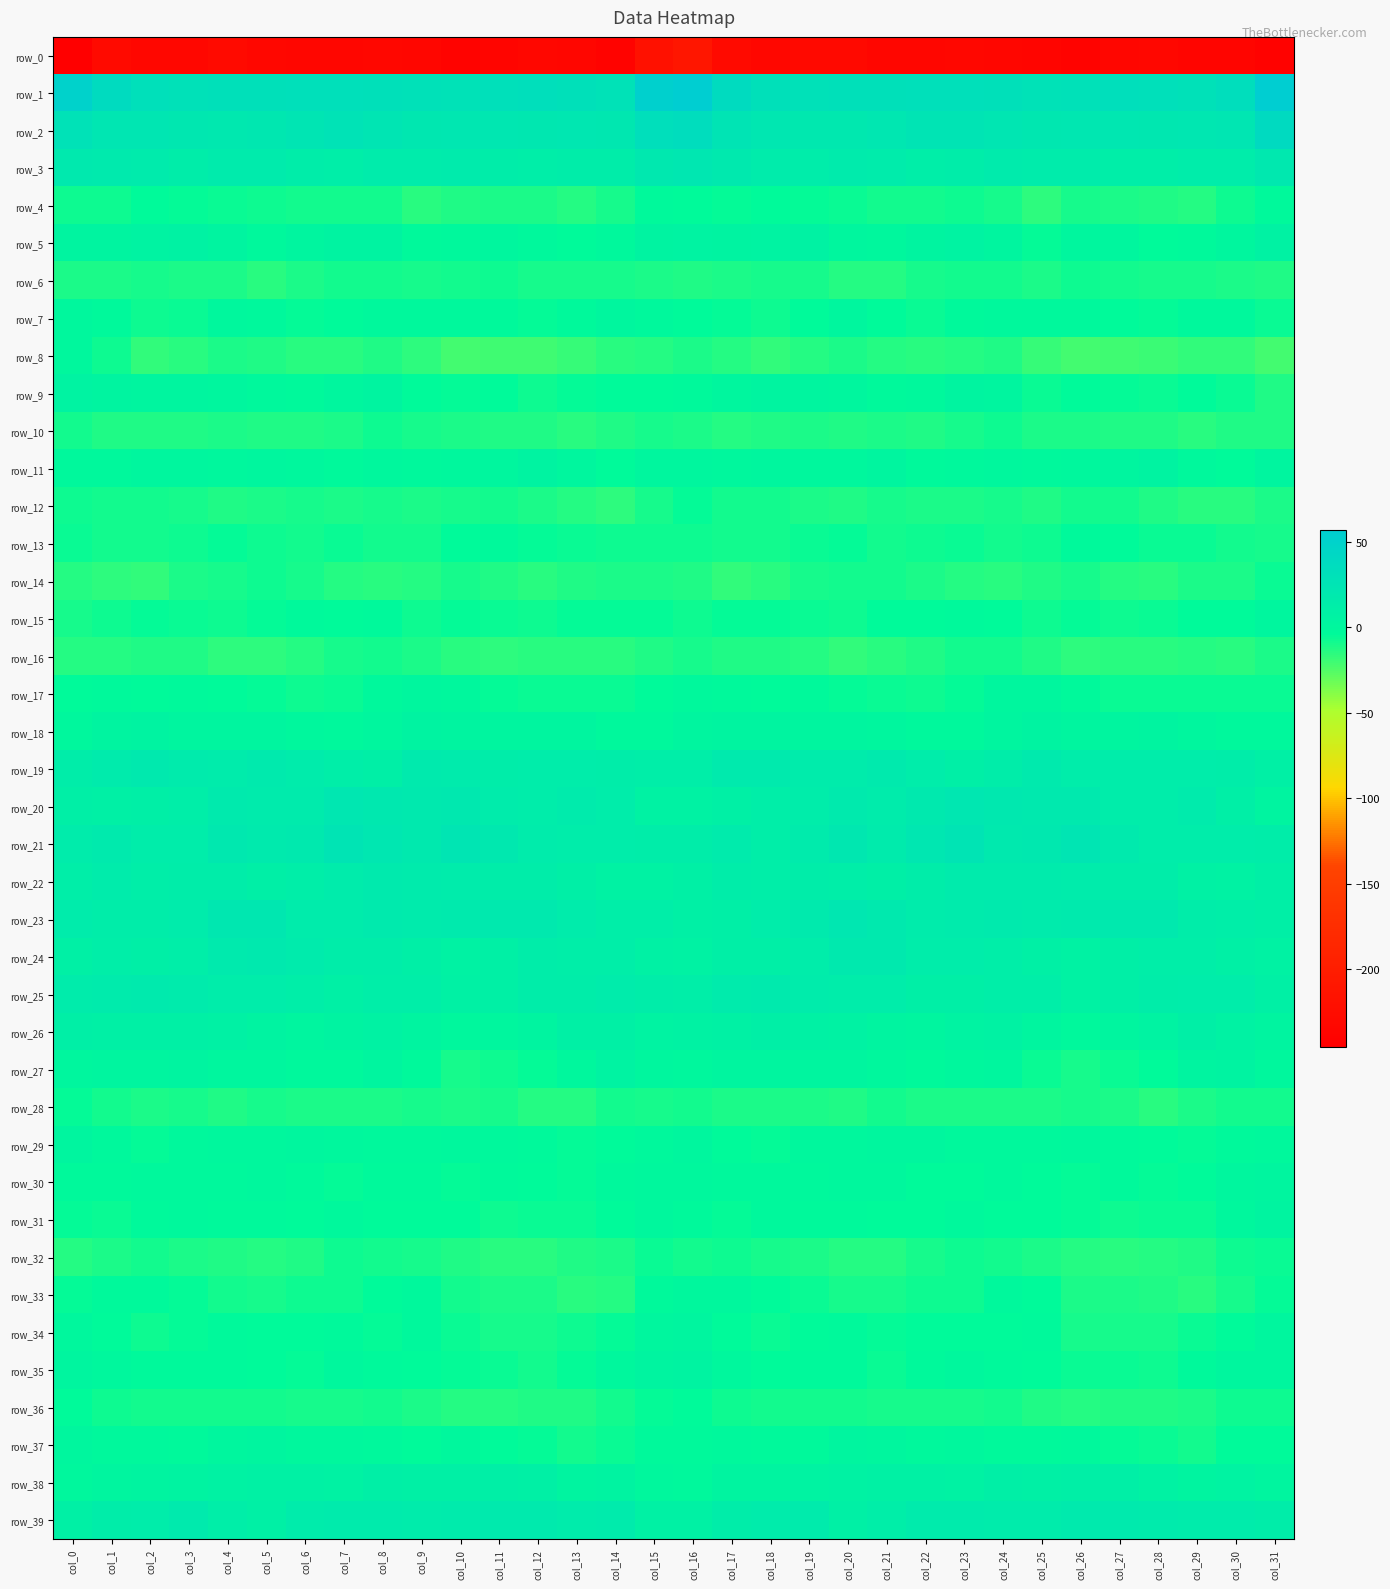

List the labels in order of row_35 value, largest first.

col_16, col_15, col_0, col_31, col_30, col_7, col_1, col_23, col_17, col_14, col_8, col_4, col_19, col_20, col_3, col_24, col_2, col_22, col_29, col_9, col_18, col_25, col_5, col_13, col_10, col_6, col_21, col_26, col_11, col_27, col_28, col_12